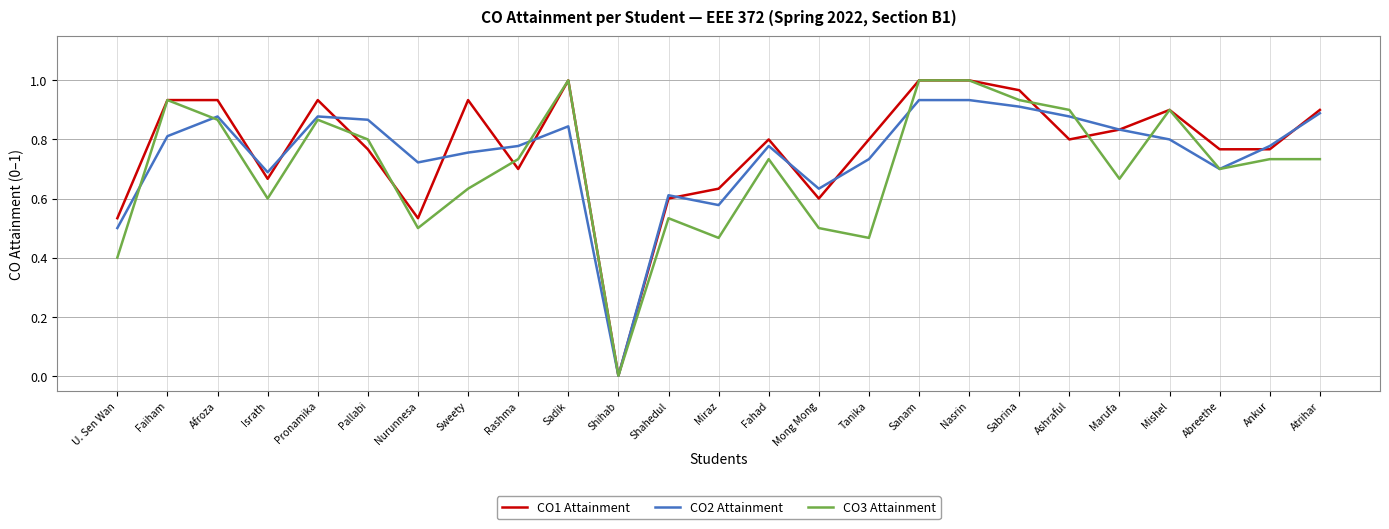

What position from the left is Marufa?

21